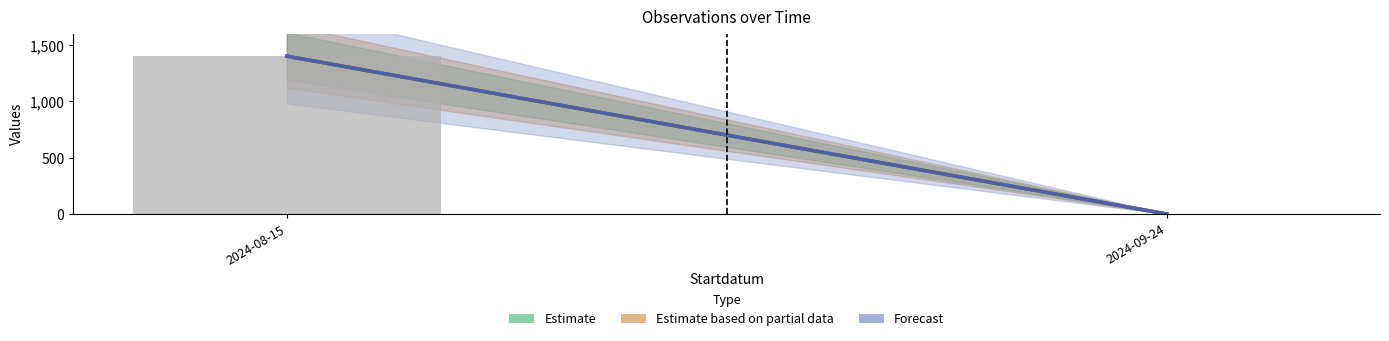

Are the bars horizontal?

No